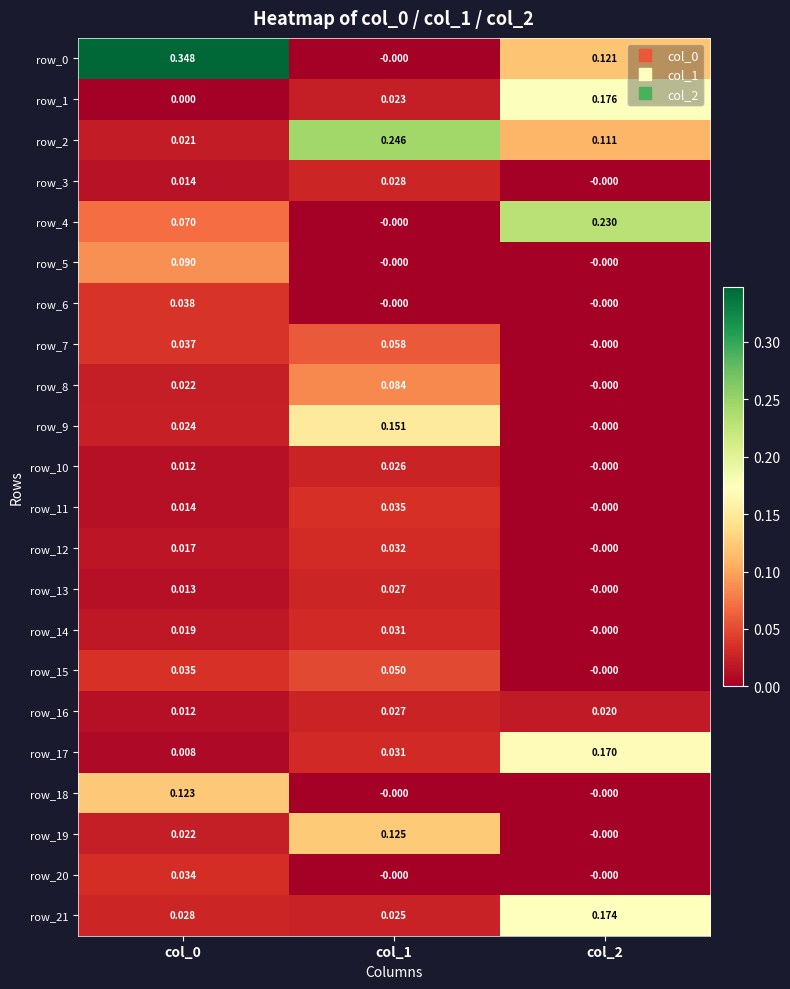

How many values in the row_12 series exceed 0?

2